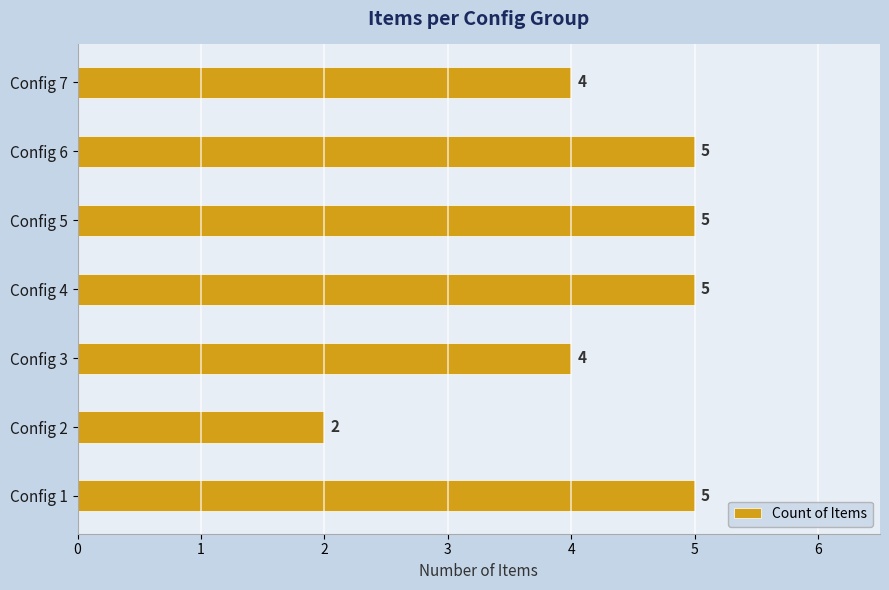

Which label corresponds to the smallest value in the chart?

Config 2